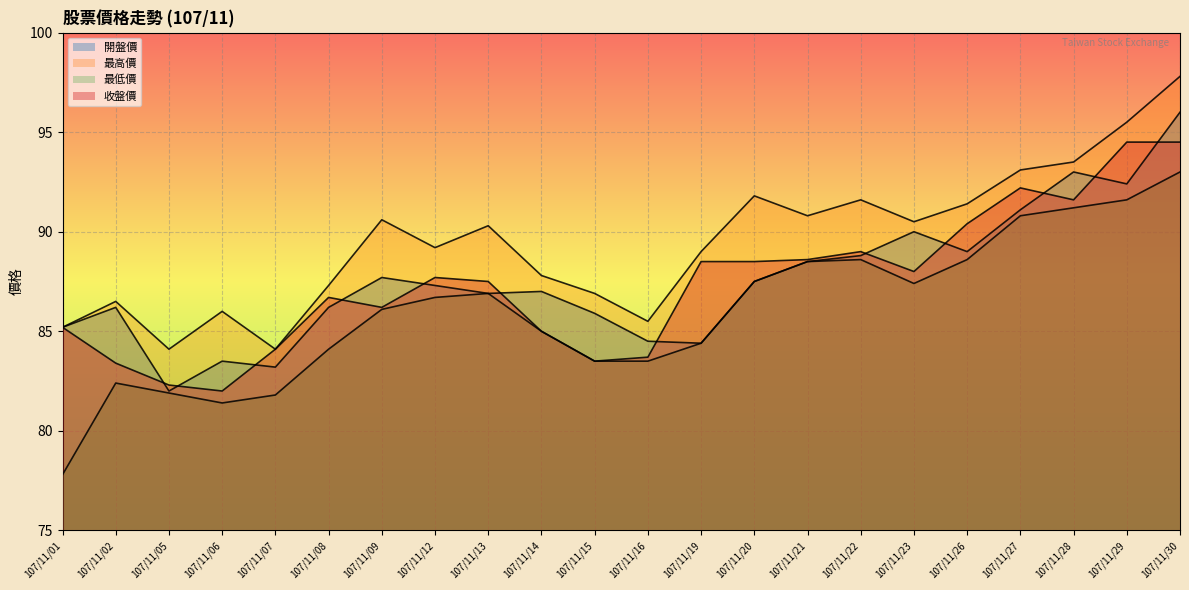

Reading left to right, what are all the values shown in this chart?

開盤價: 85.2	86.2	82.0	83.5	83.2	86.2	87.7	87.3	86.9	87.0	85.9	84.5	84.4	87.5	88.5	88.8	90.0	89.0	91.1	93.0	92.4	96.0
最高價: 85.2	86.5	84.1	86.0	84.1	87.3	90.6	89.2	90.3	87.8	86.9	85.5	89.0	91.8	90.8	91.6	90.5	91.4	93.1	93.5	95.5	97.8
最低價: 77.8	82.4	81.9	81.4	81.8	84.1	86.1	86.7	86.9	85.0	83.5	83.5	84.4	87.5	88.5	88.6	87.4	88.6	90.8	91.2	91.6	93.0
收盤價: 85.2	83.4	82.3	82.0	84.1	86.7	86.2	87.7	87.5	85.0	83.5	83.7	88.5	88.5	88.6	89.0	88.0	90.4	92.2	91.6	94.5	94.5